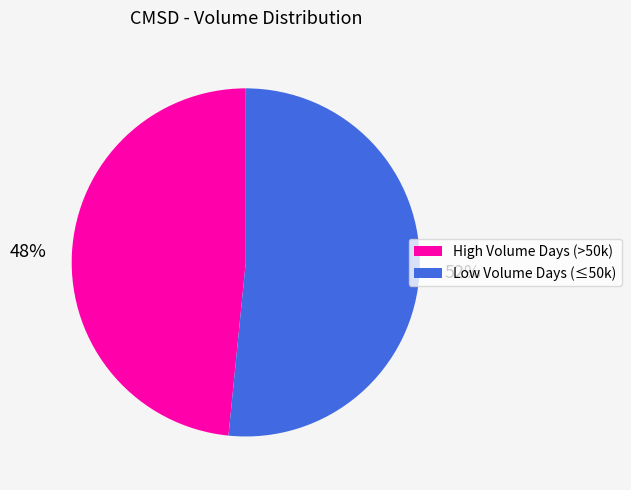

What percentage is the Low Volume Days (≤50k) slice, to the nearest percent?

52%